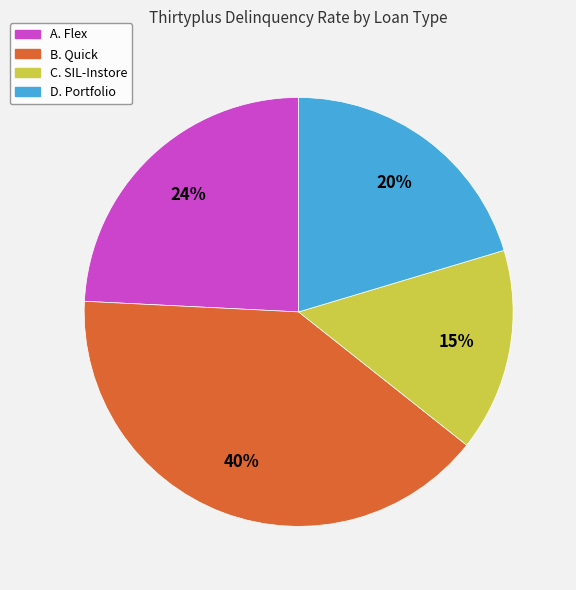

Combined, do C. SIL-Instore and B. Quick account for over 50%?

Yes